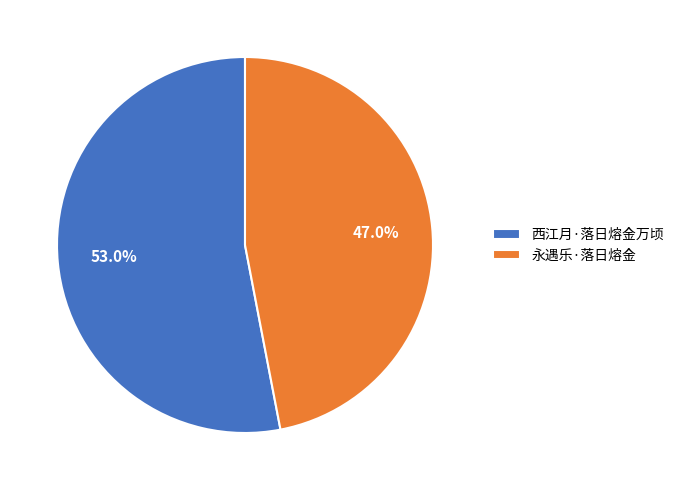

To the nearest percent, what portion does 西江月·落日熔金万顷 represent?

53%